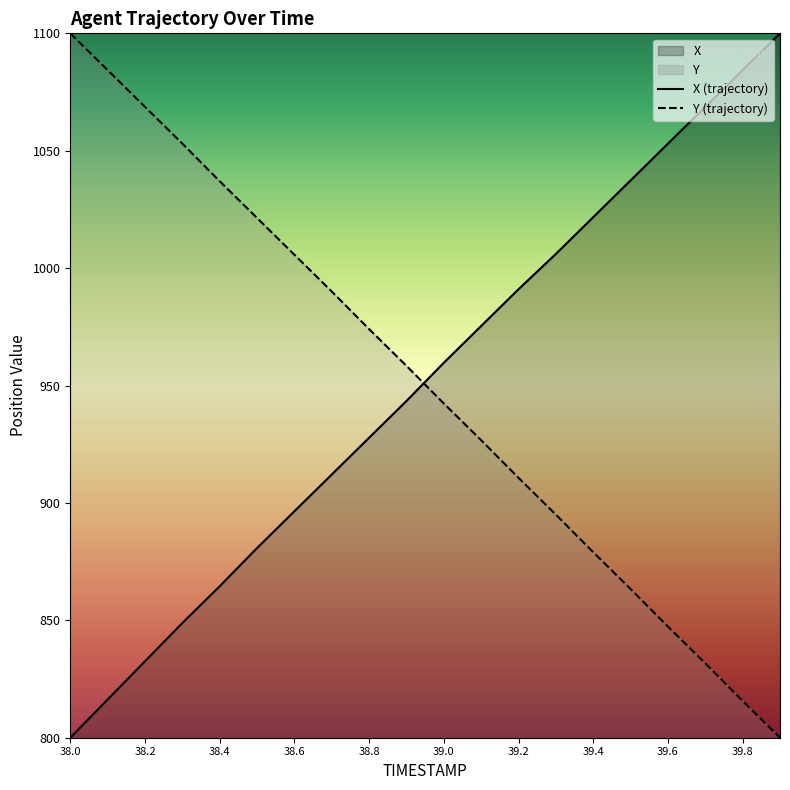

What position from the right is 39.7?

3